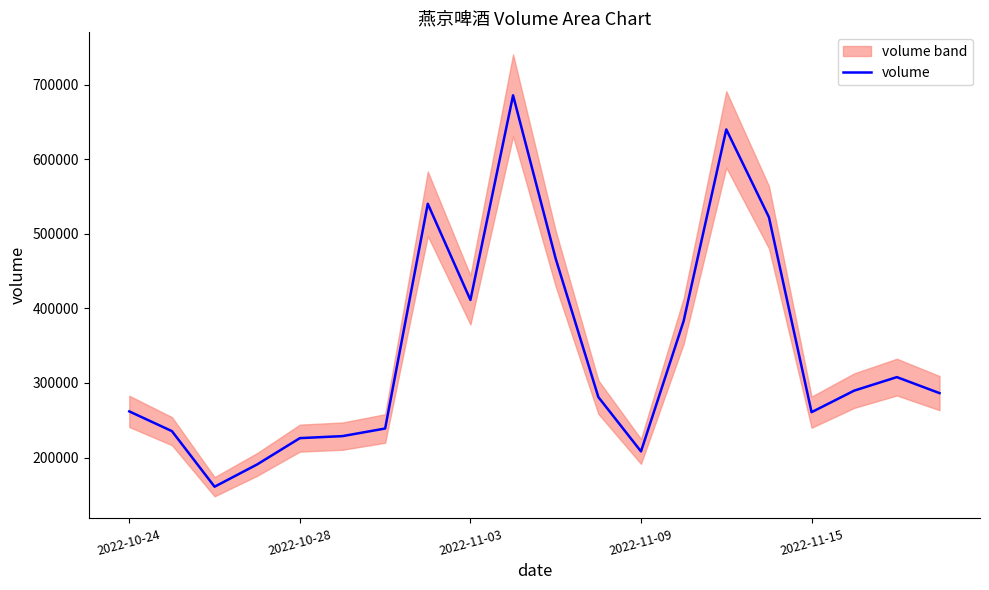

How many data points are less than 286385?

10